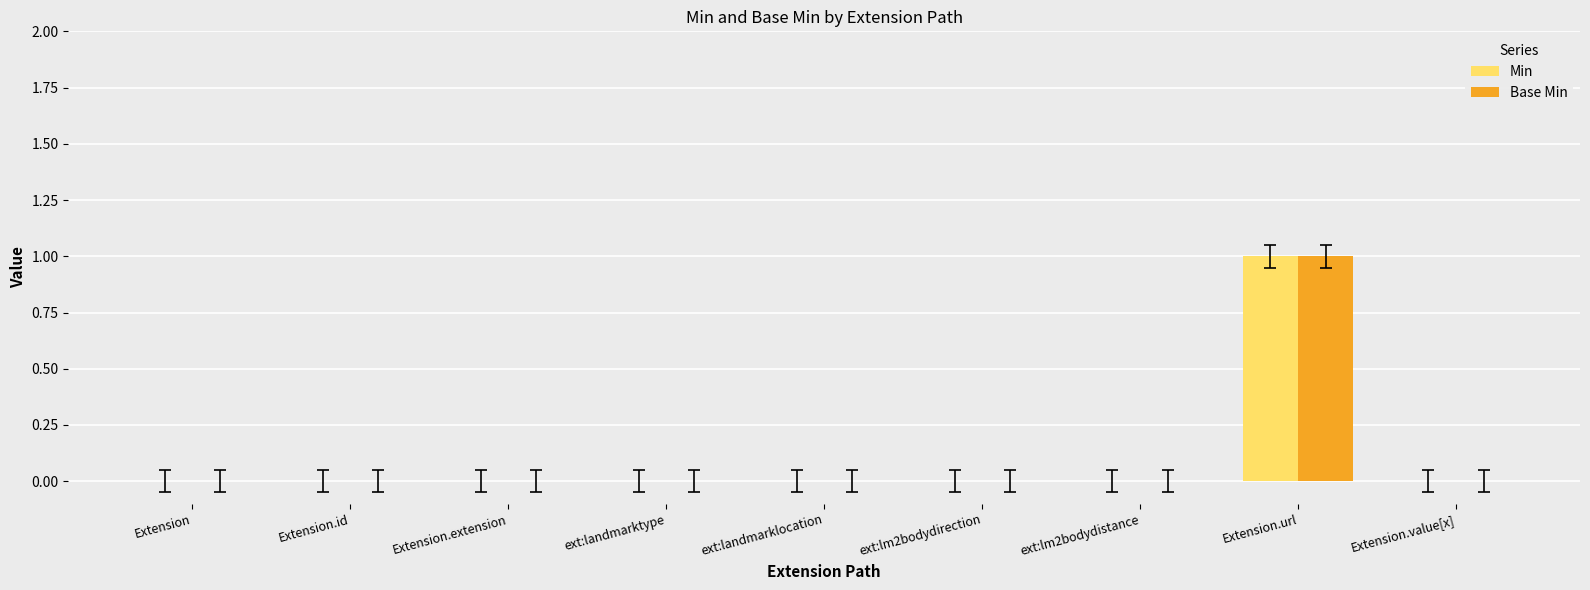

At which label does Min reach its peak?

Extension.url